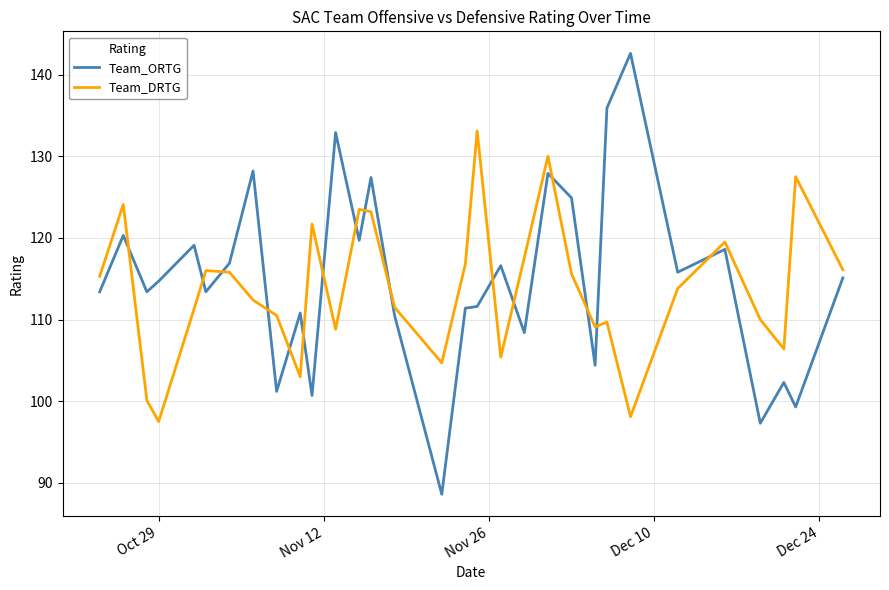

List the series in order of their peak value, highest first.

Team_ORTG, Team_DRTG